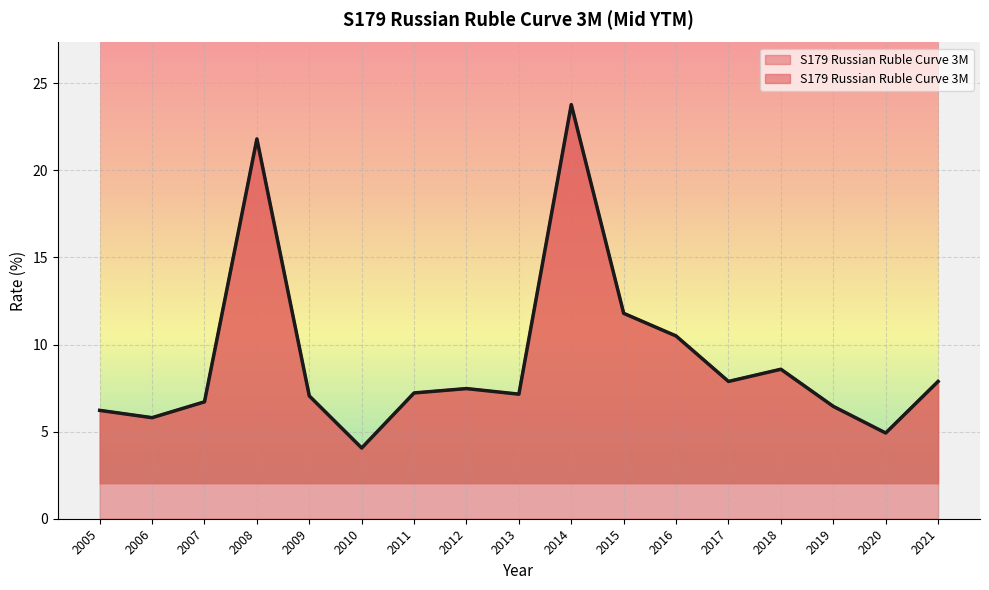

List the labels in order of value, largest first.

2014, 2008, 2015, 2016, 2018, 2017, 2021, 2012, 2011, 2013, 2009, 2007, 2019, 2005, 2006, 2020, 2010